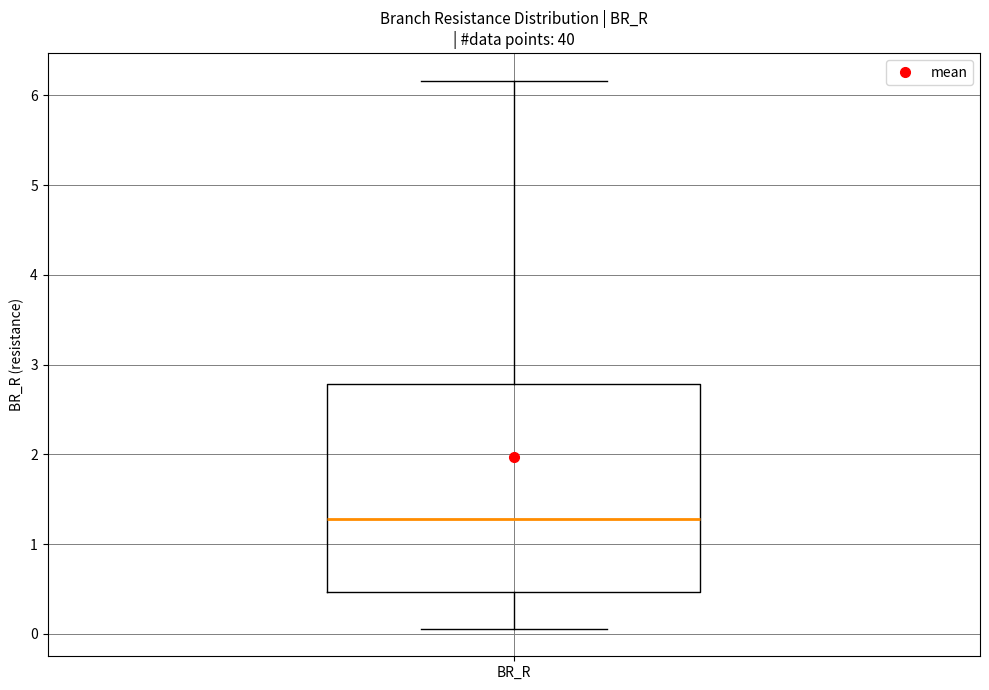

Read this box plot against the y-axis: the position of the median line, the range covered by the box, and the ends of both whiskers. The values are not printed on the chart, so give them approximately, as read against the axis.

median 1.3, box 0.5 to 2.8, whiskers 0.1 to 6.2